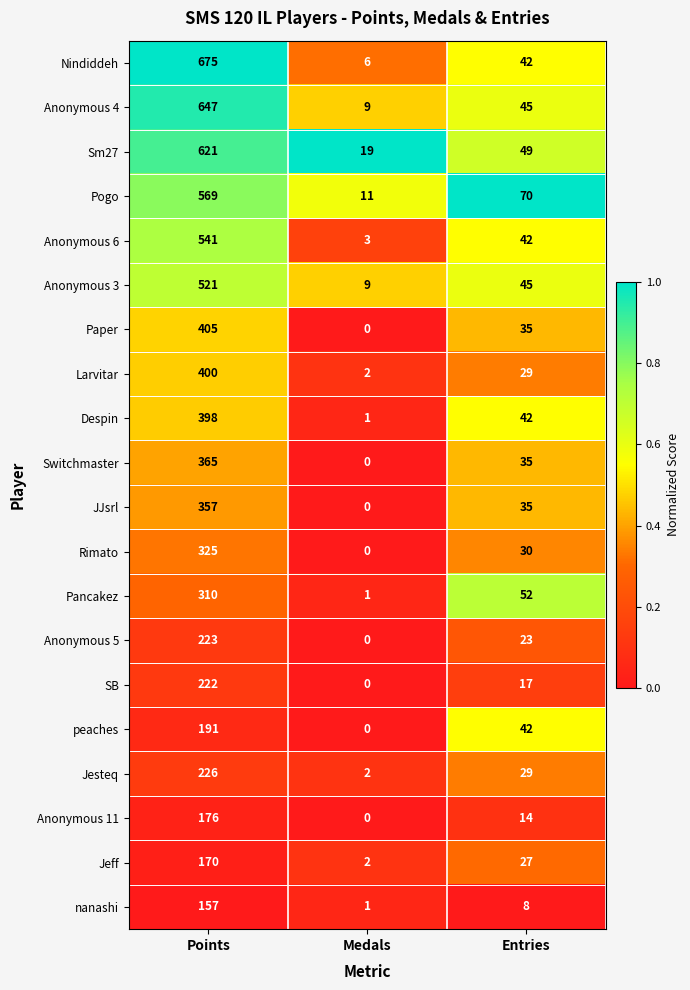

At which category does the chart reach its peak across all series?

Points